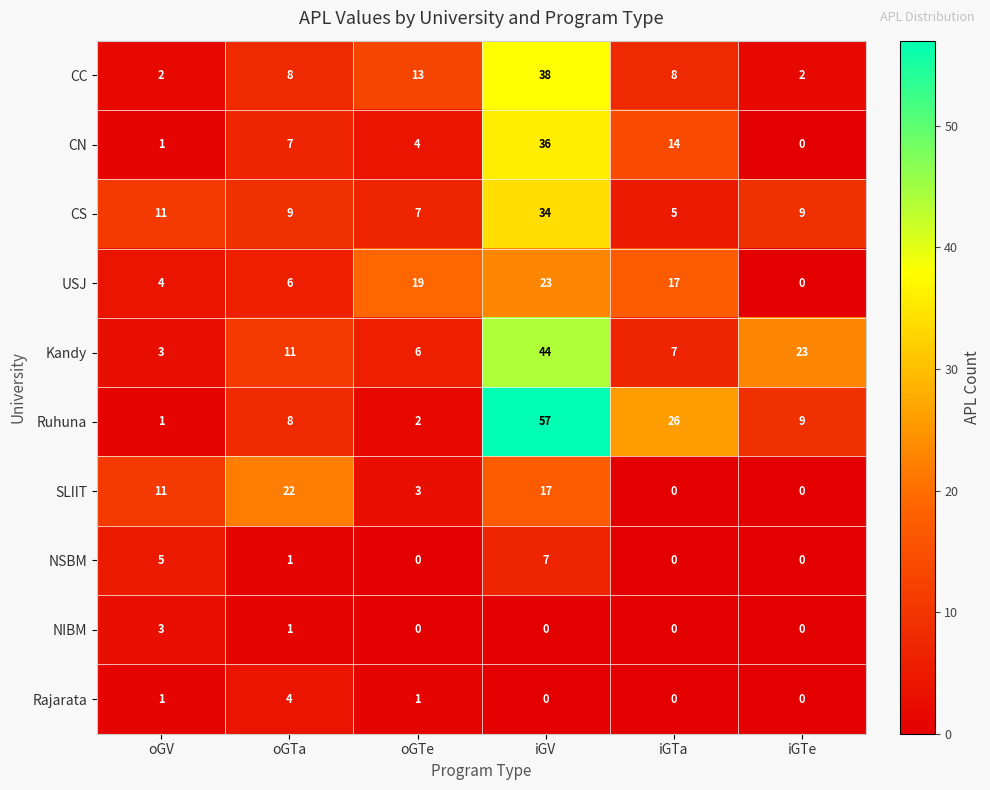

Between oGTa and oGTe, which series saw the biggest shift?

SLIIT